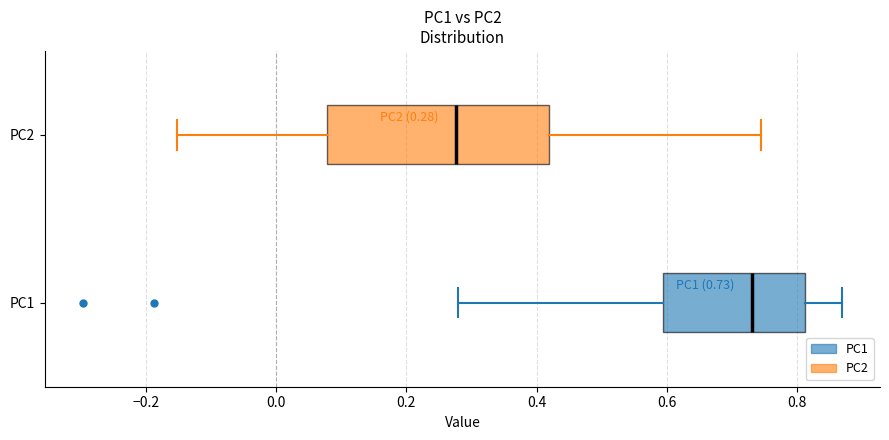

Which box's median line is the furthest to the left?

PC2